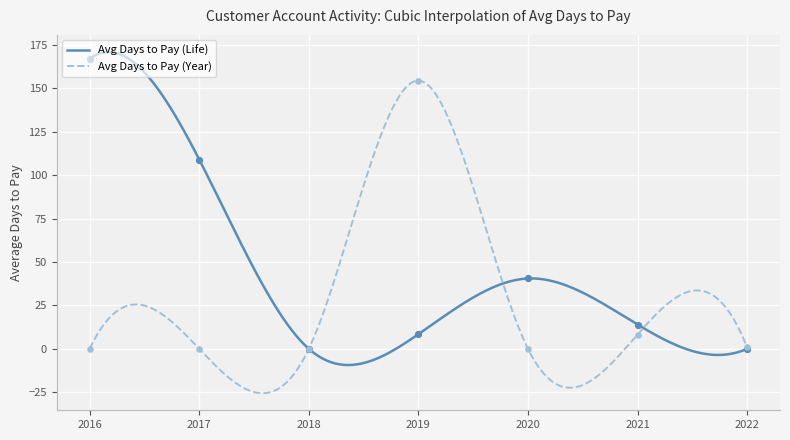

Is the value of Avg Days to Pay (Year) at 2018 greater than the value of Avg Days to Pay (Life) at 2018?

No